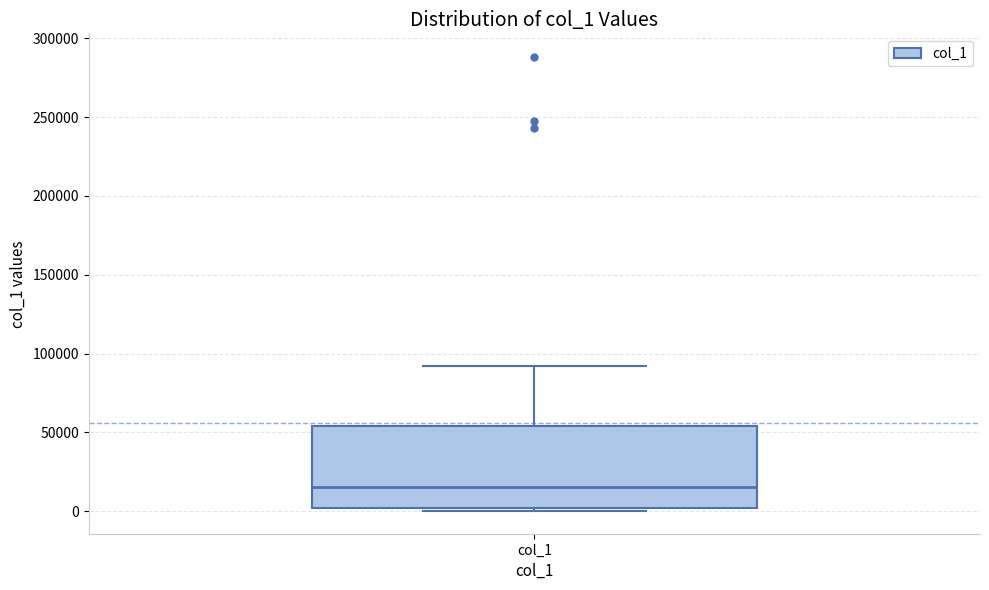

Where is the upper edge of the box for col_1 on the y-axis? The values are not printed on the chart, so give them approximately, as read against the axis.

55000